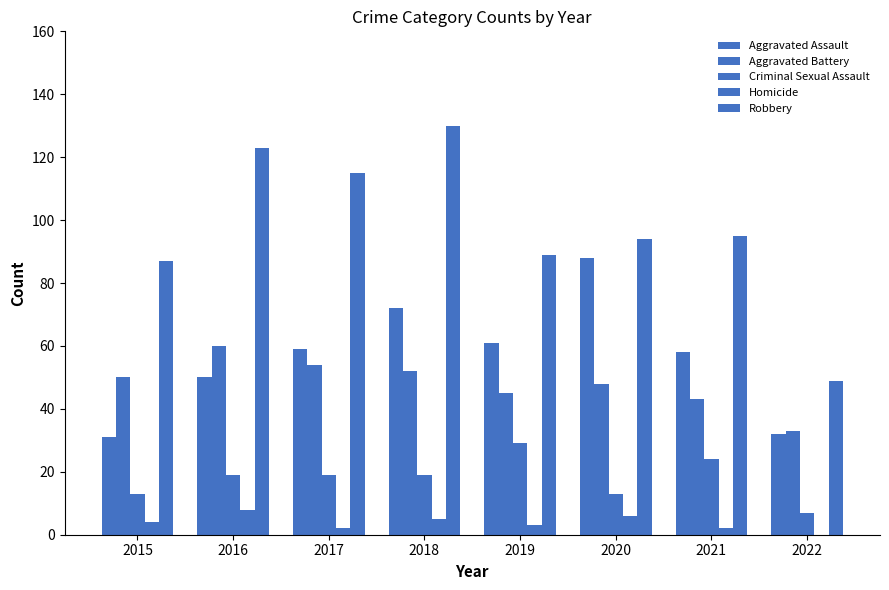

What is the sum of the Homicide values at 2016 and 2022?

8